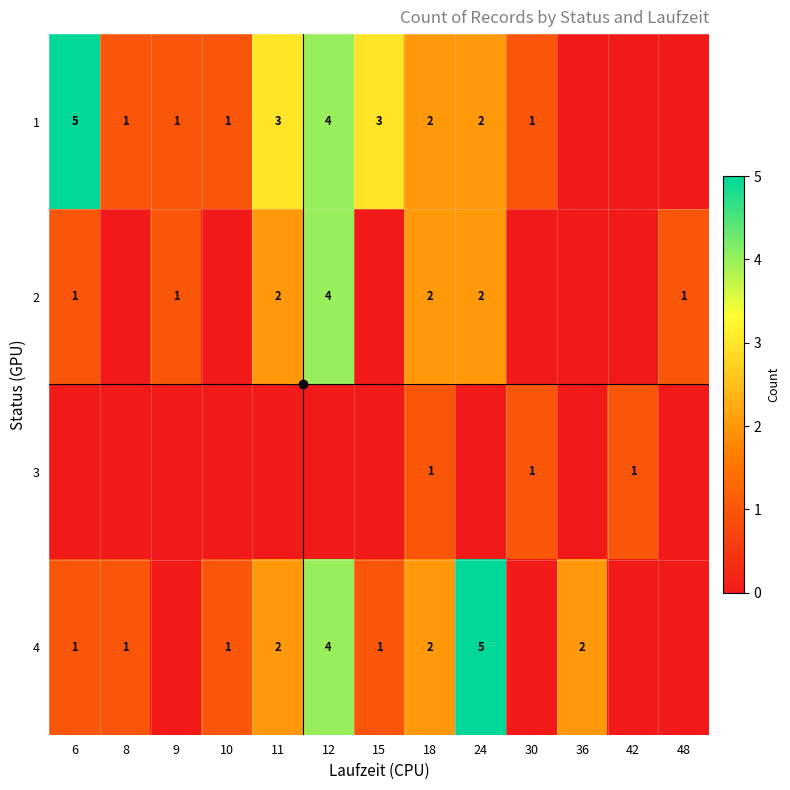

True or false: 2 has a value of 4 at 12.

True